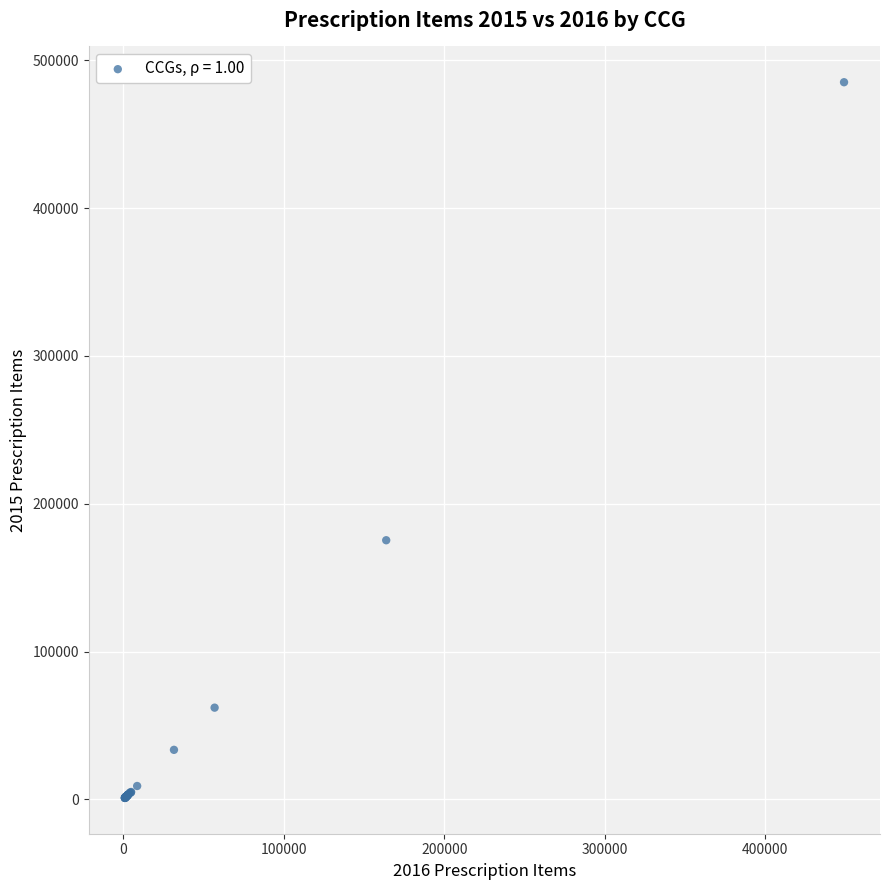

What Y value in the scatter plot is closest to 243059?

175318